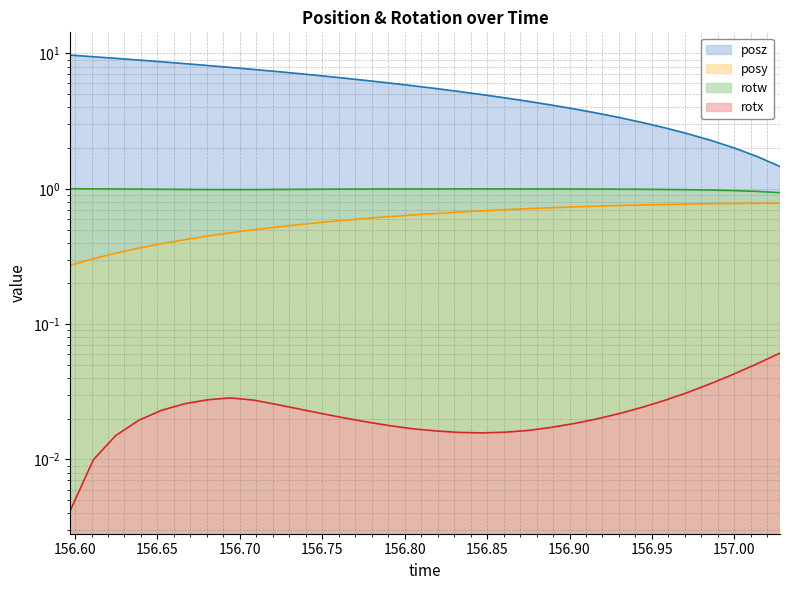

What is the average value of the posz series?

5.6